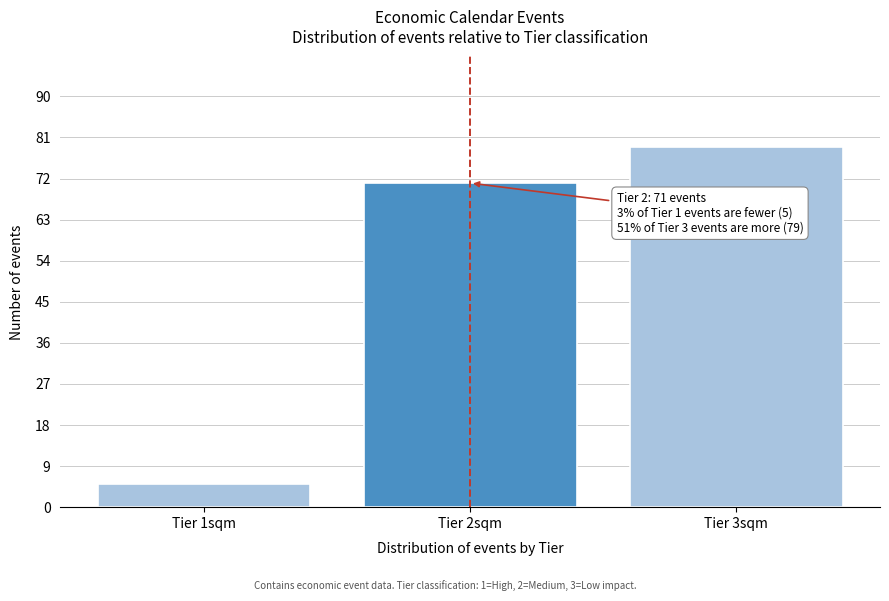

Reading left to right, list all the values displayed in this chart.

Tier 1sqm=5	Tier 2sqm=71	Tier 3sqm=79